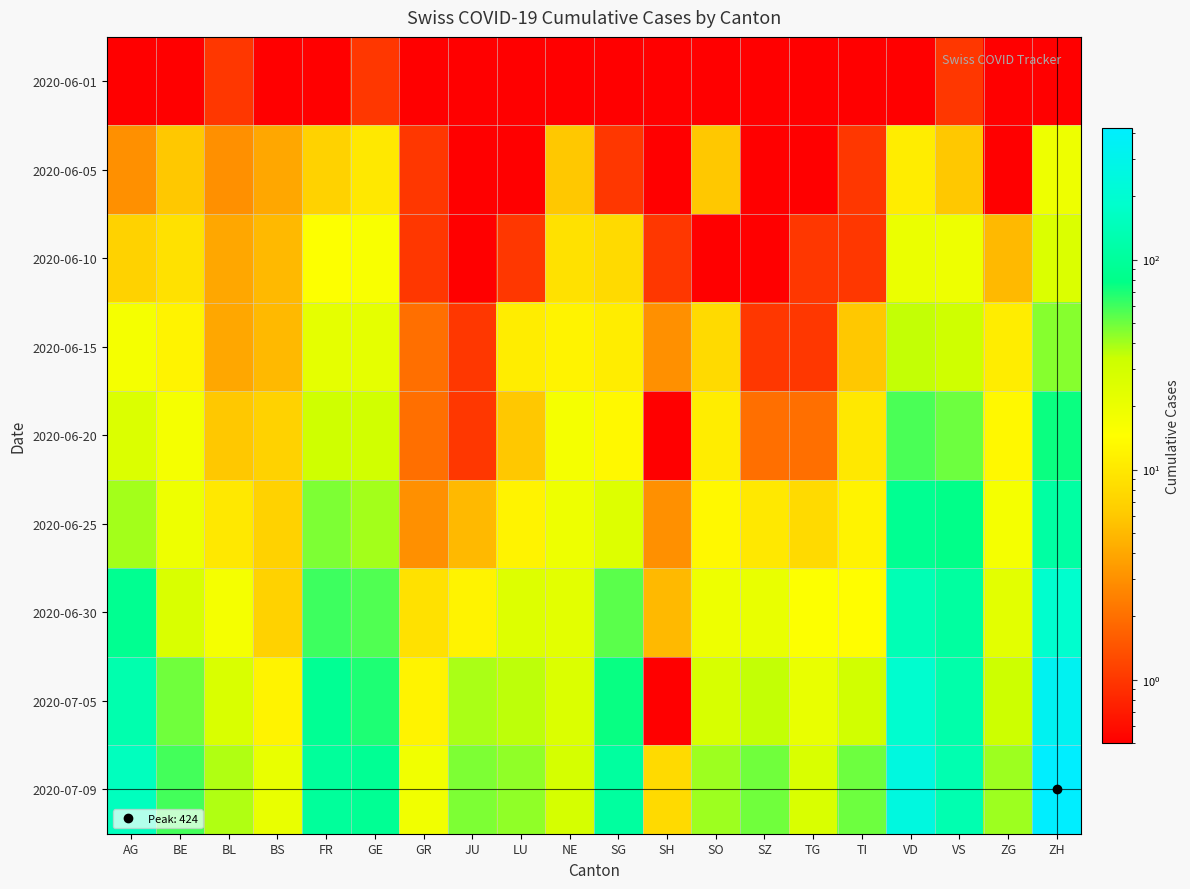

At which category is the sum across all series the highest?

ZH